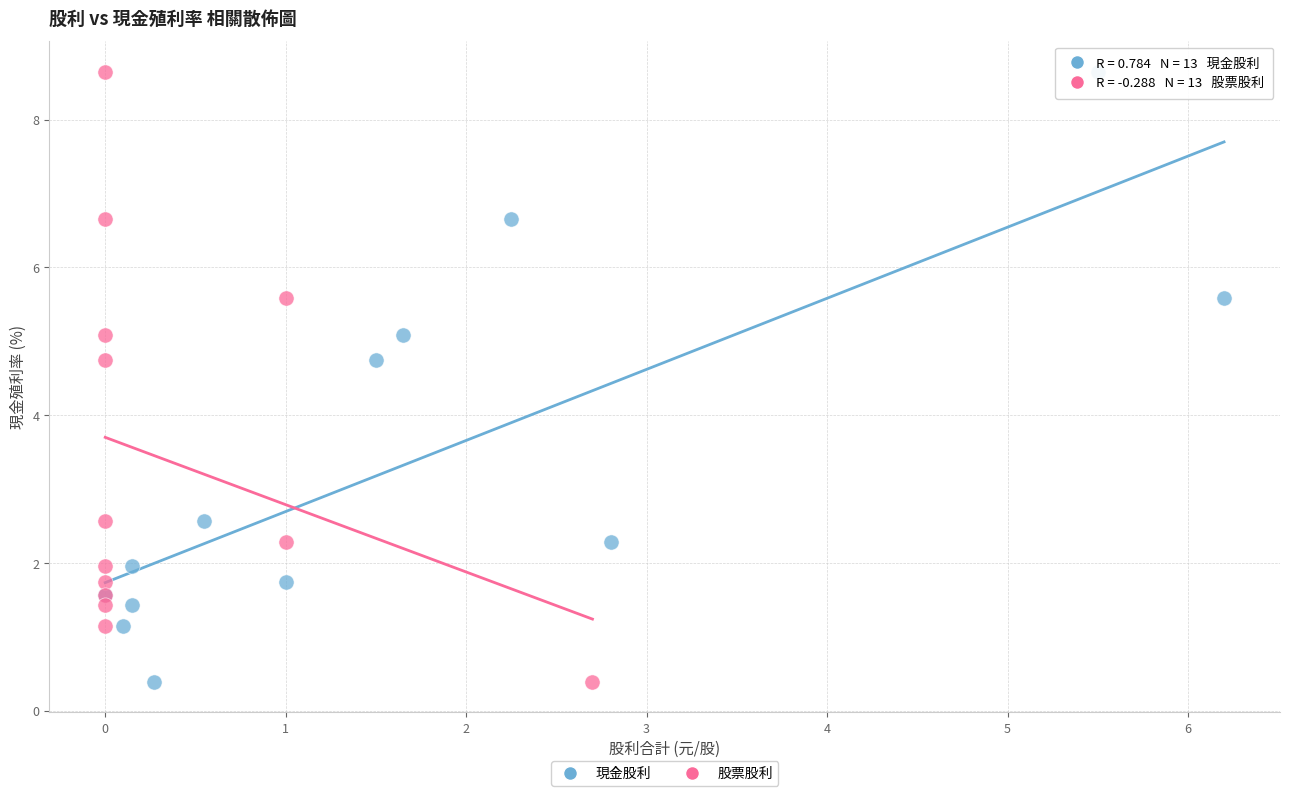

What are all the series names shown in the legend?

現金股利, 股票股利